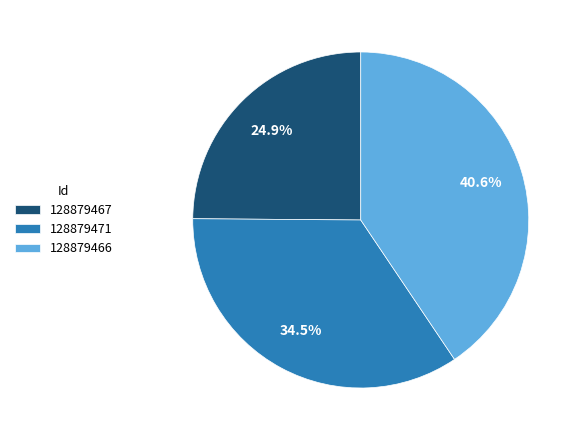

How many segments does this pie chart have?

3